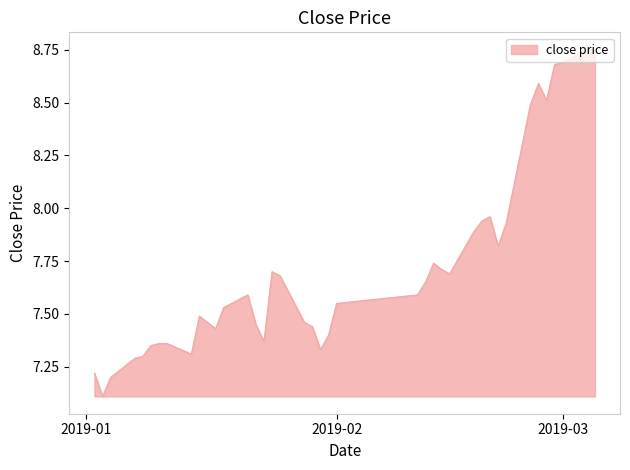

What is the difference between the maximum and minimum values?

1.6